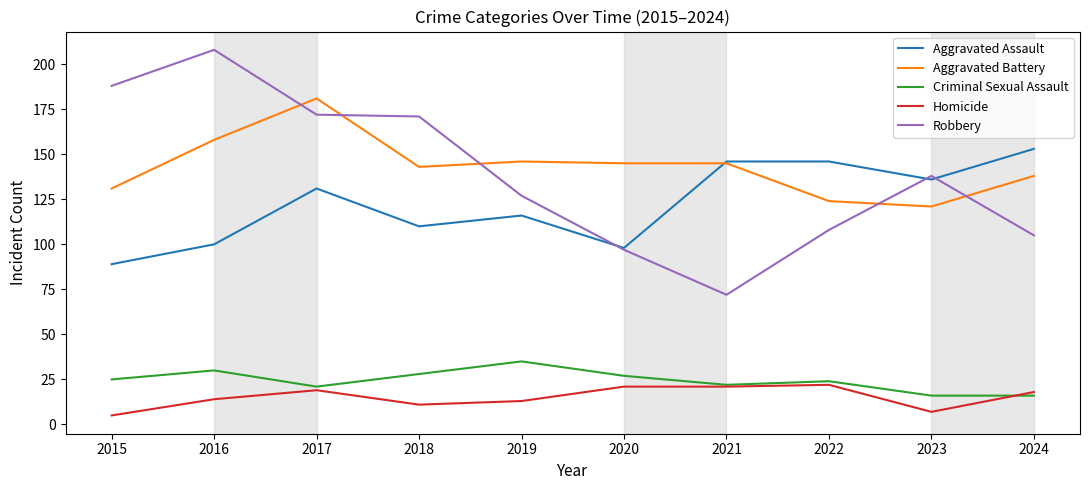

At which category does Robbery reach its first local peak?

2016